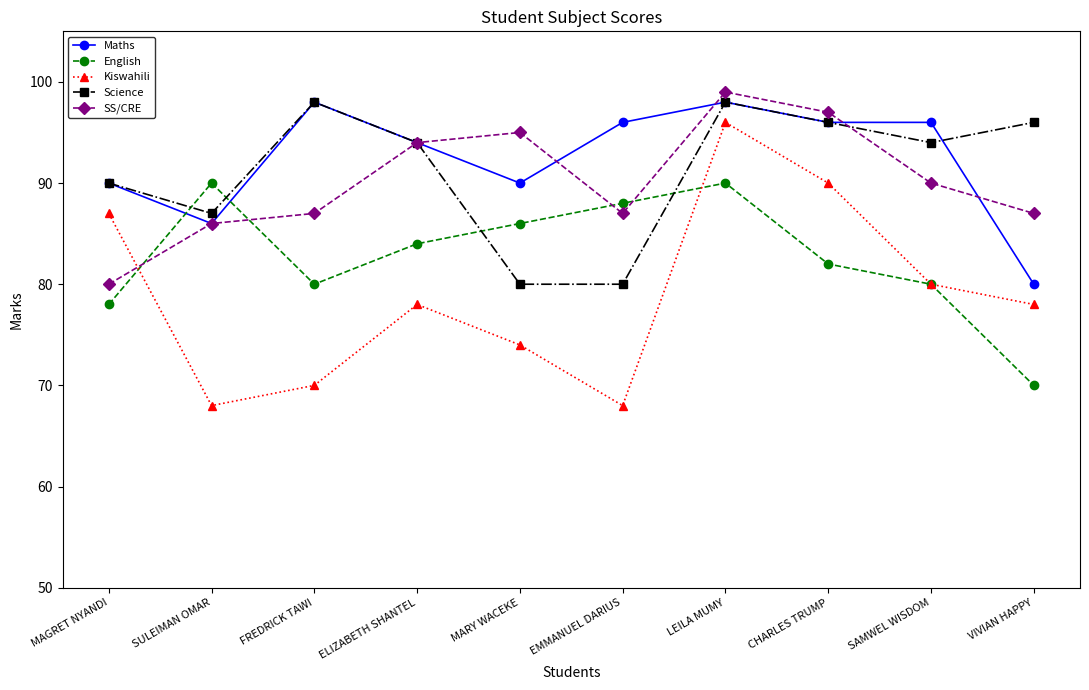

True or false: Science has more than 1 points higher than both neighbors.

True